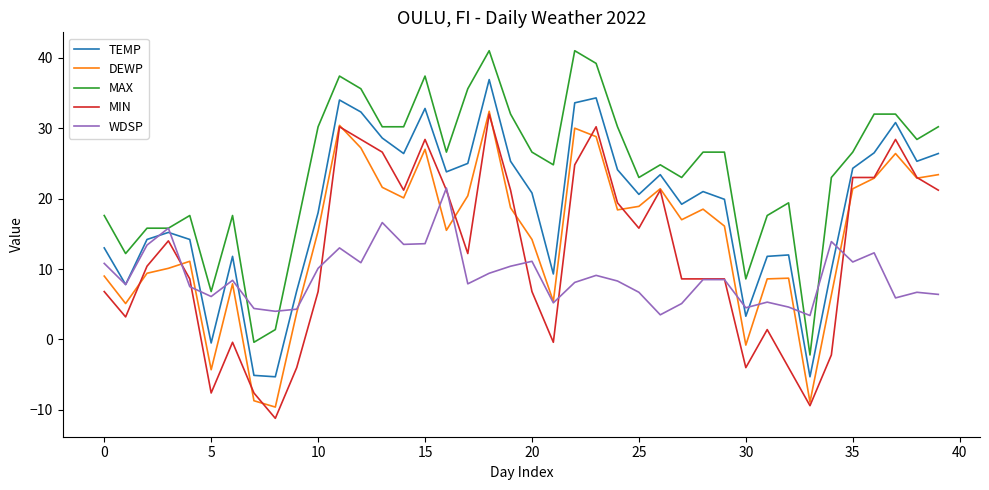

Rank the series by their average value, from highest to lowest.

MAX, TEMP, DEWP, MIN, WDSP